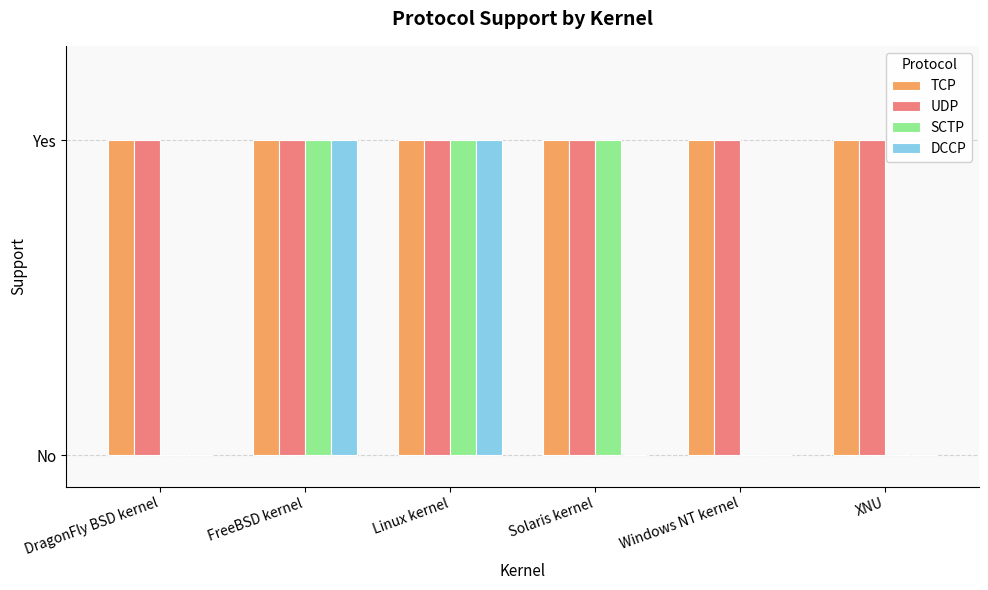

Count the DCCP values in the range 0 to 1.

6